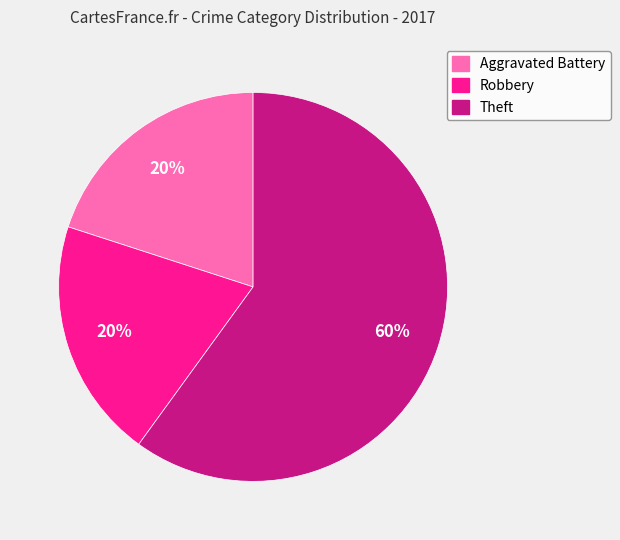

Does Theft represent more than half of the total?

Yes